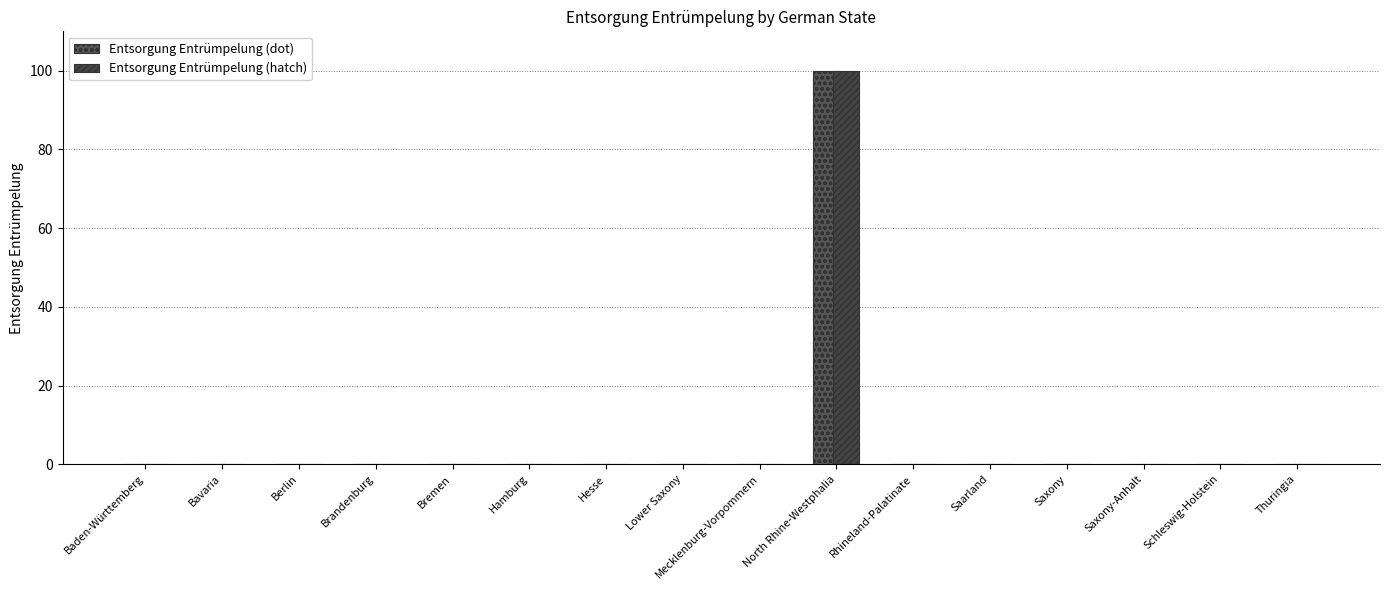

Which series has the largest total across all categories?

Entsorgung Entrümpelung (dot)